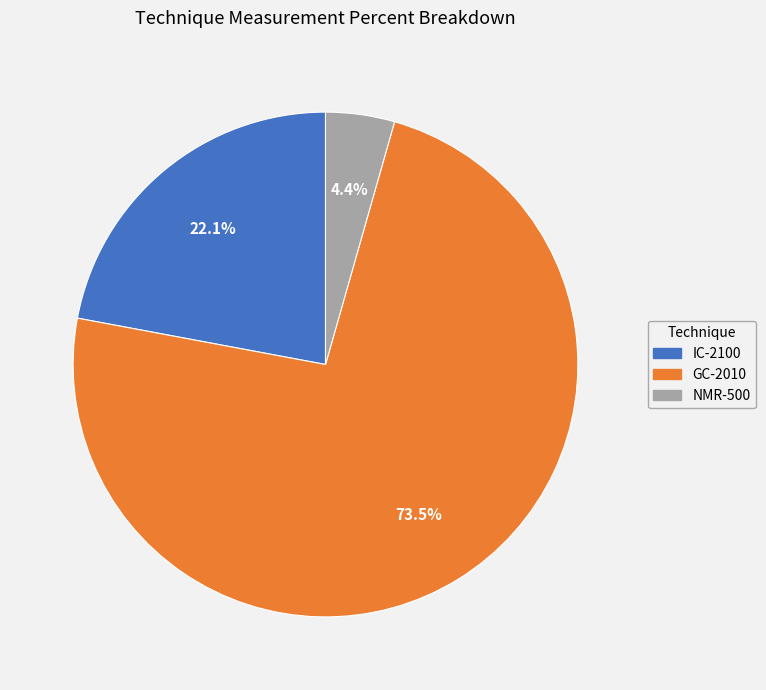

How many slices are in this pie chart?

3